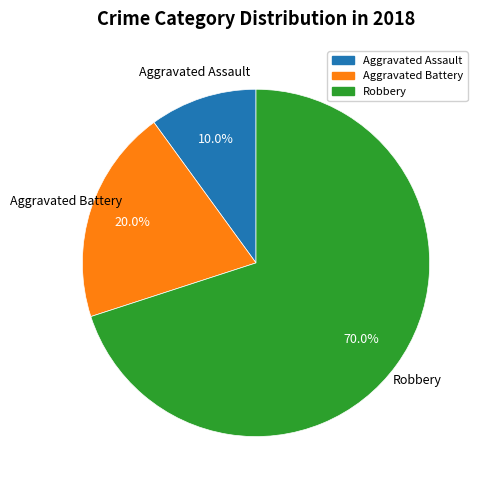

The Aggravated Assault slice represents 10% of the pie. True or false?

True